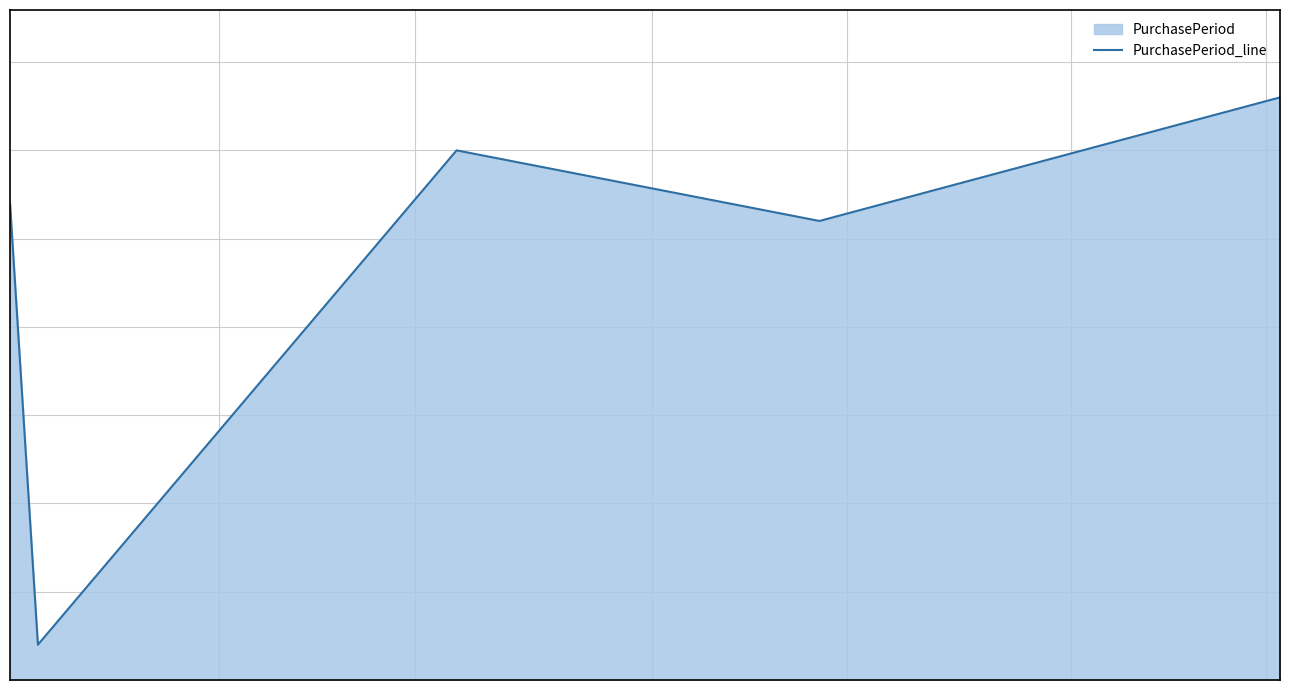

How many points are lower than both their immediate neighbors (excluding endpoints)?

2